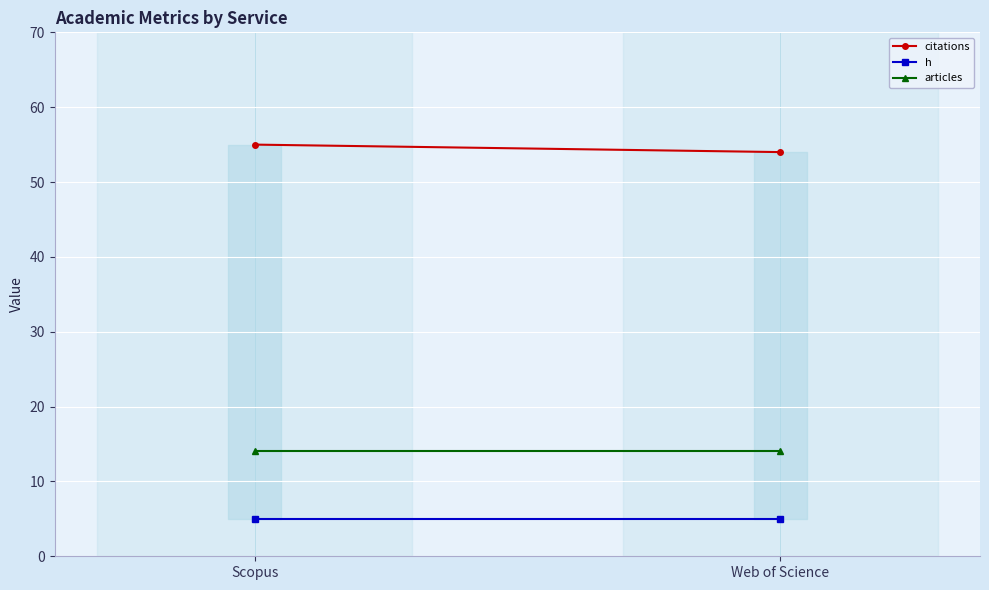

Reading left to right, transcribe all the data shown in this chart.

citations: 55	54
h: 5	5
articles: 14	14